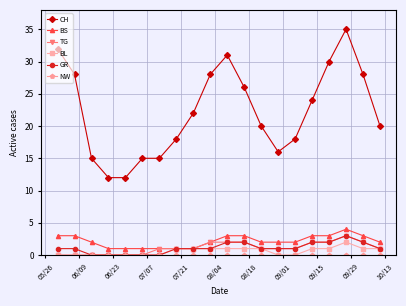

True or false: BL has more than 0 interior local peaks.

True